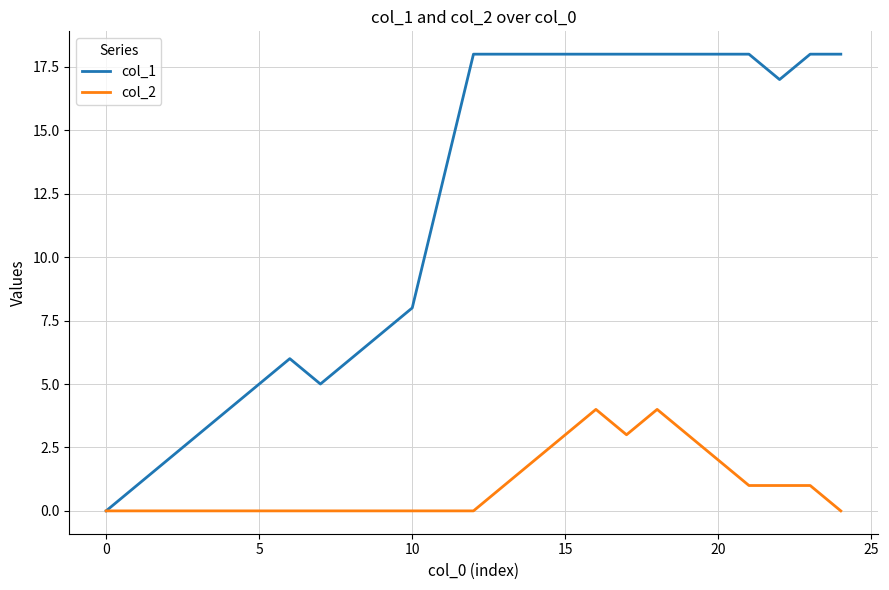

What are all the series names shown in the legend?

col_1, col_2